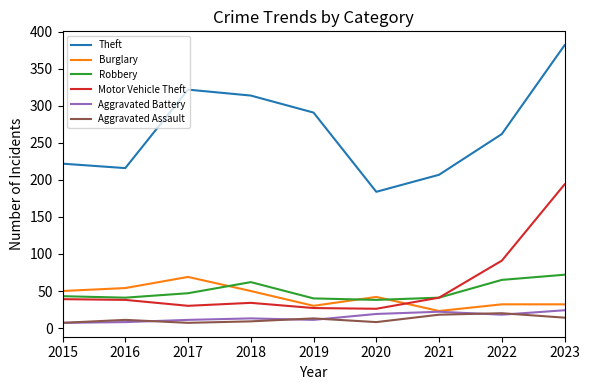

What is the difference between the highest and lowest values at 2023?

368